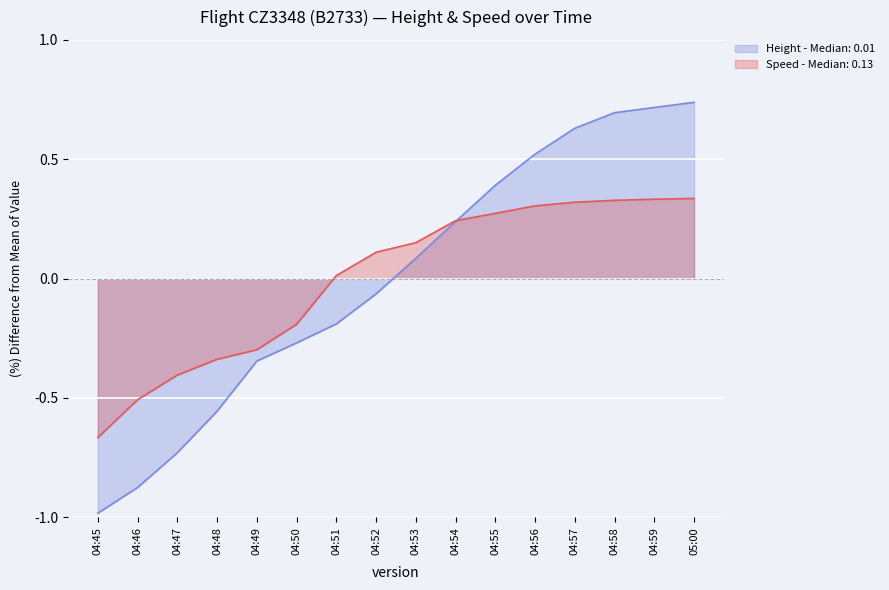

Reading right to left, transcribe all the data shown in this chart.

Height: 0.7	0.7	0.7	0.6	0.5	0.4	0.2	0.1	-0.1	-0.2	-0.3	-0.3	-0.6	-0.7	-0.9	-1.0
Speed: 0.3	0.3	0.3	0.3	0.3	0.3	0.2	0.2	0.1	0.0	-0.2	-0.3	-0.3	-0.4	-0.5	-0.7